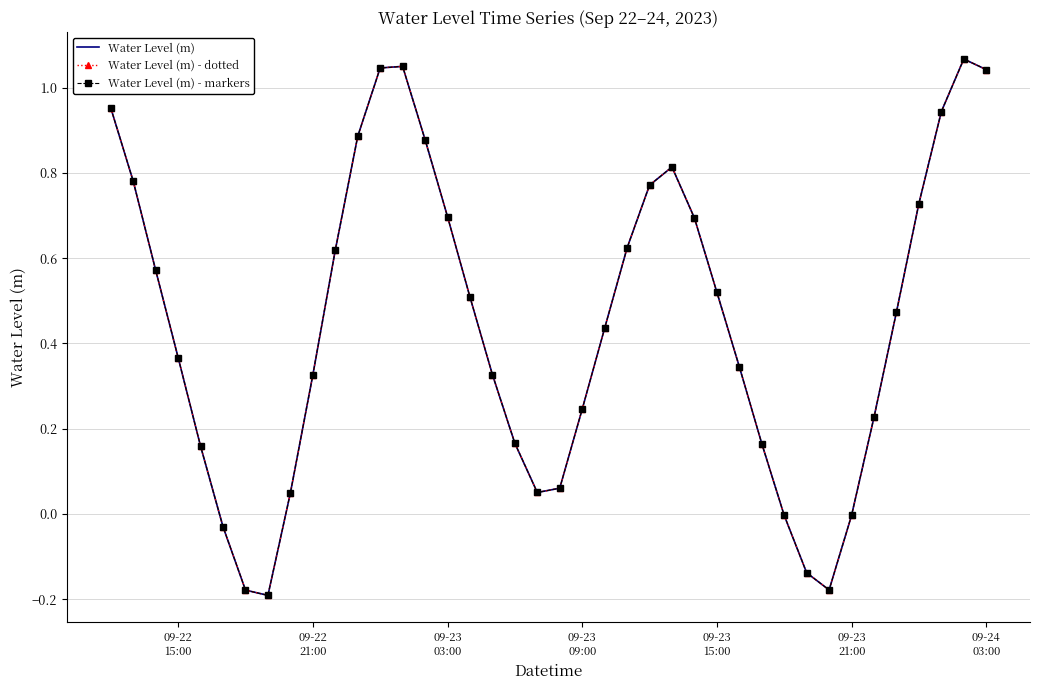

Is this an area chart (filled region under the line)?

No